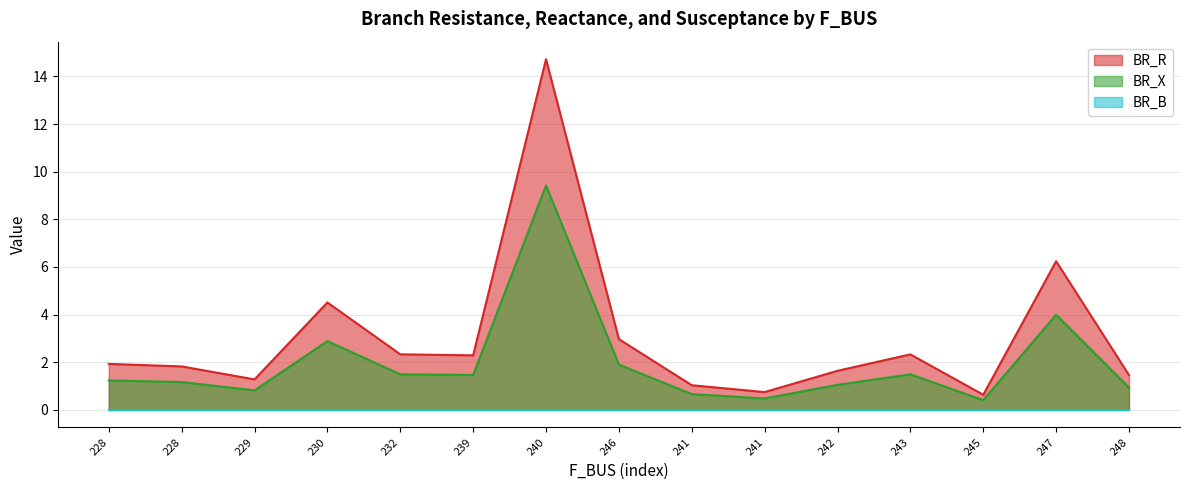

What is the lowest value of the BR_R series?

0.6